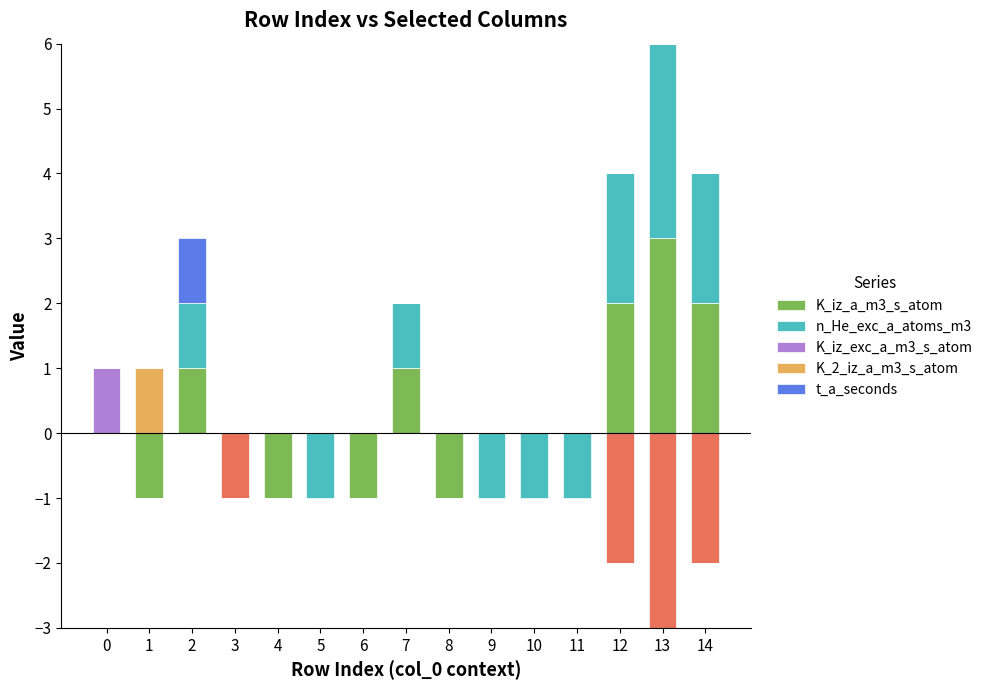

At how many categories does at least one series exceed 0?

7